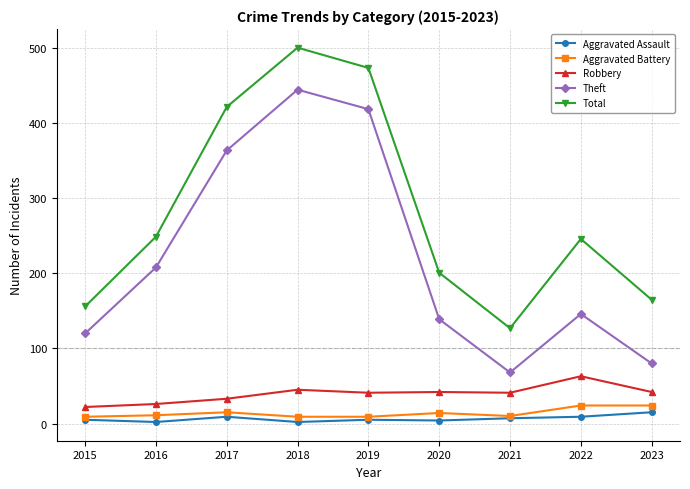

What is the difference between the maximum and minimum values in the Aggravated Battery series?

15